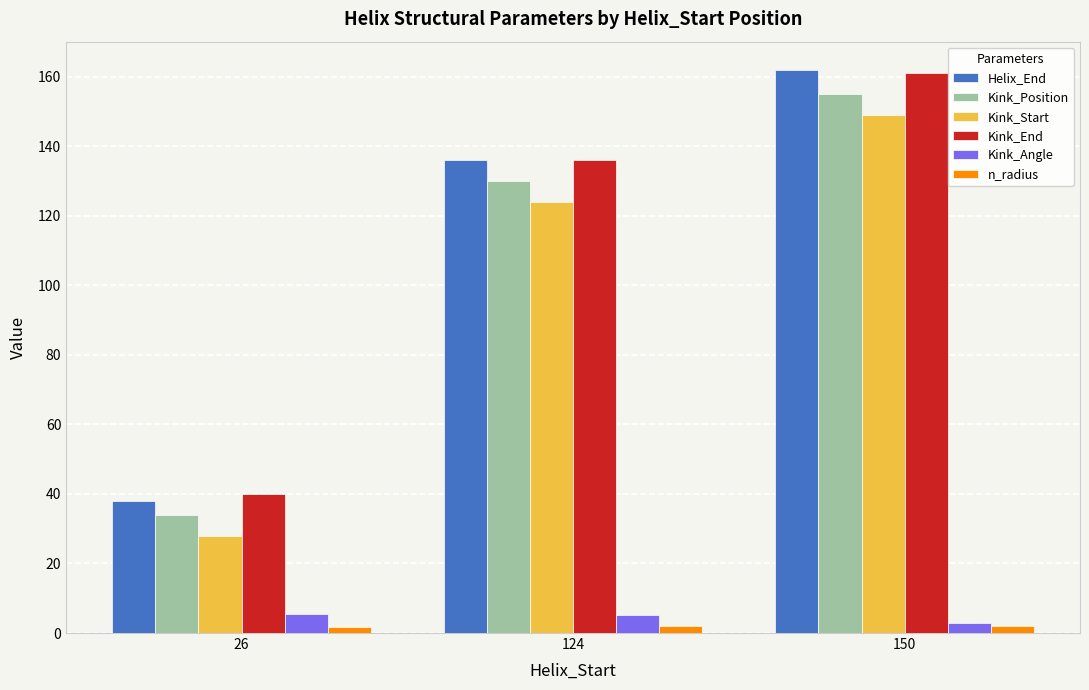

What is the value of the Kink_Start bar at the 1st from the left?

28.0